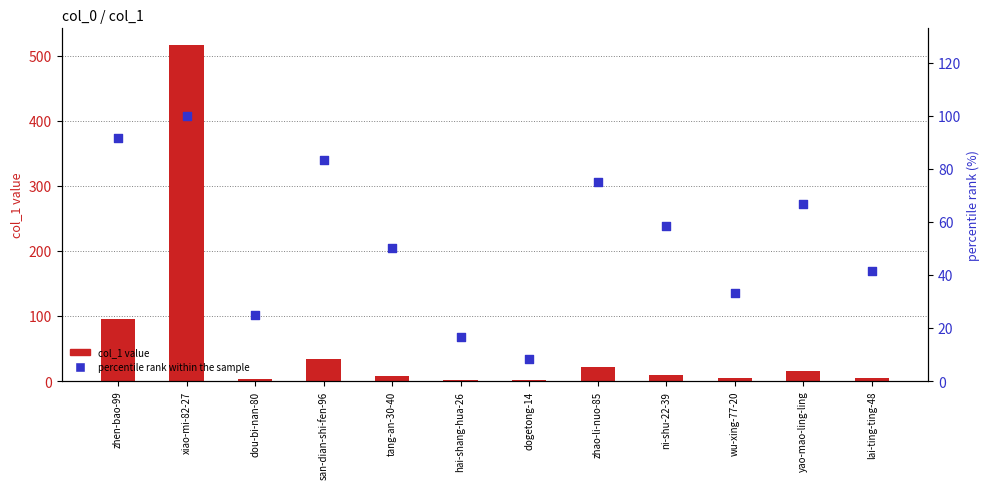

At which category is the sum across all series the highest?

xiao-mi-82-27